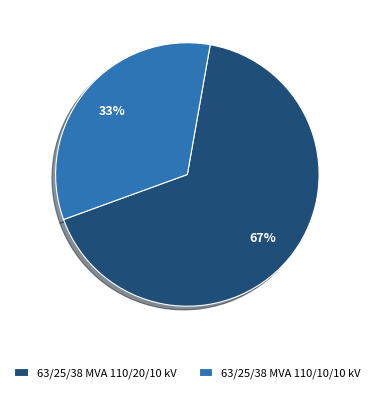

Which category accounts for the majority?

63/25/38 MVA 110/20/10 kV